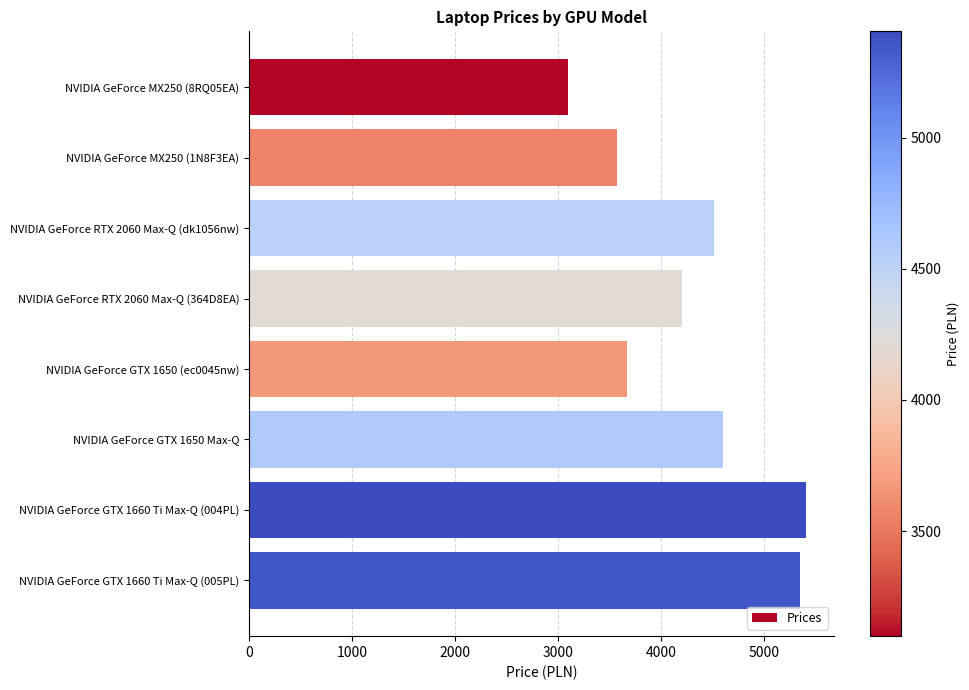

Which has a higher value, NVIDIA GeForce RTX 2060 Max-Q (dk1056nw) or NVIDIA GeForce RTX 2060 Max-Q (364D8EA)?

NVIDIA GeForce RTX 2060 Max-Q (dk1056nw)